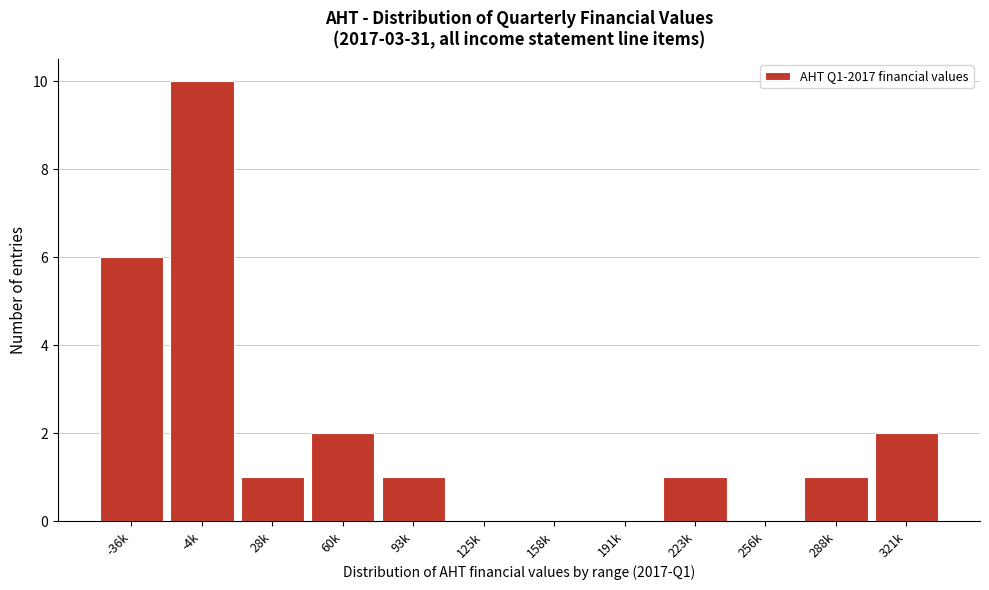

Reading left to right, extract all data points from this chart.

-36k=6	-4k=10	28k=1	60k=2	93k=1	125k=0	158k=0	191k=0	223k=1	256k=0	288k=1	321k=2